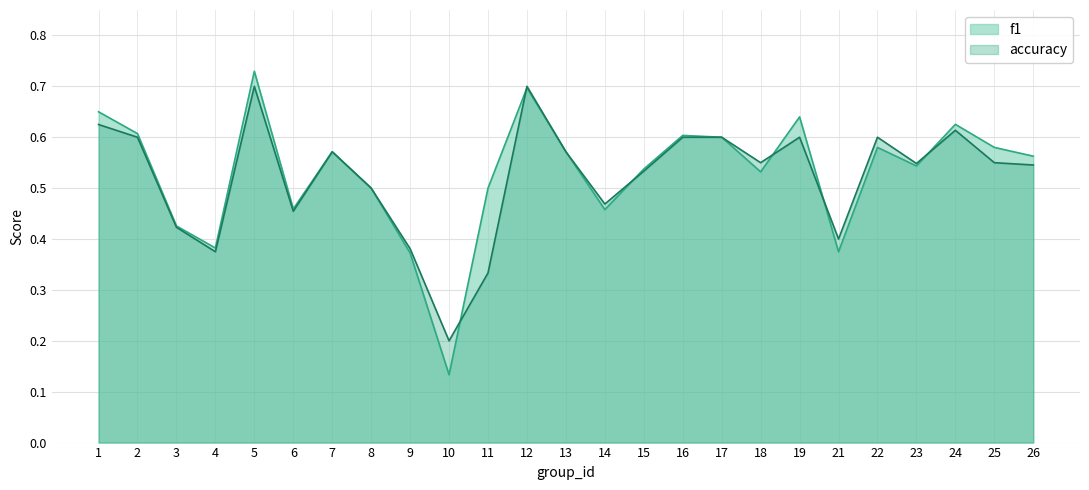

After their last crossing, which series has the higher values: f1 or accuracy?

f1